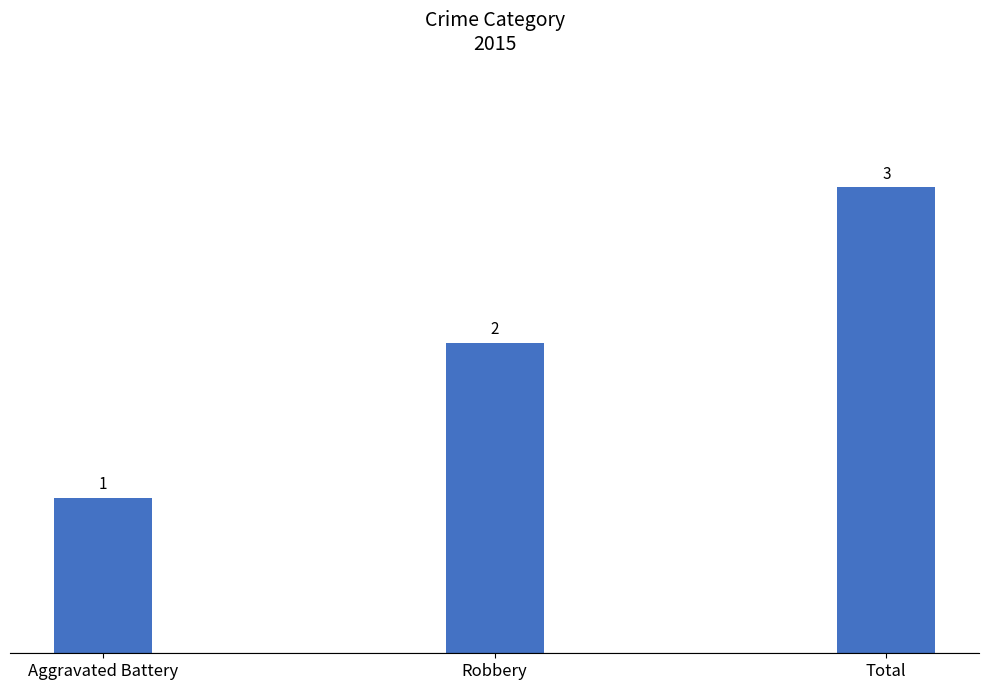

What is the difference between the maximum and minimum values?

2